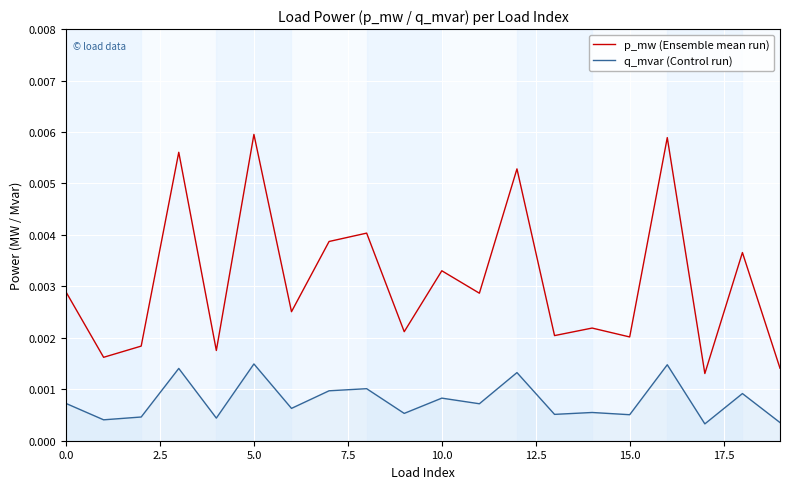

True or false: q_mvar (Control run) and p_mw (Ensemble mean run) intersect in this chart.

False